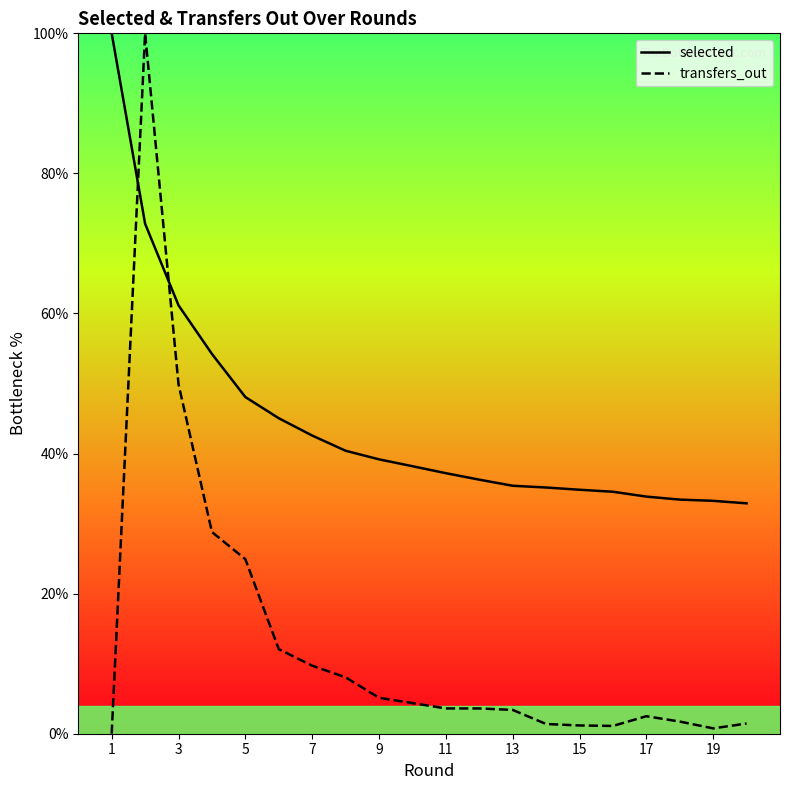

True or false: transfers_out and selected intersect in this chart.

True